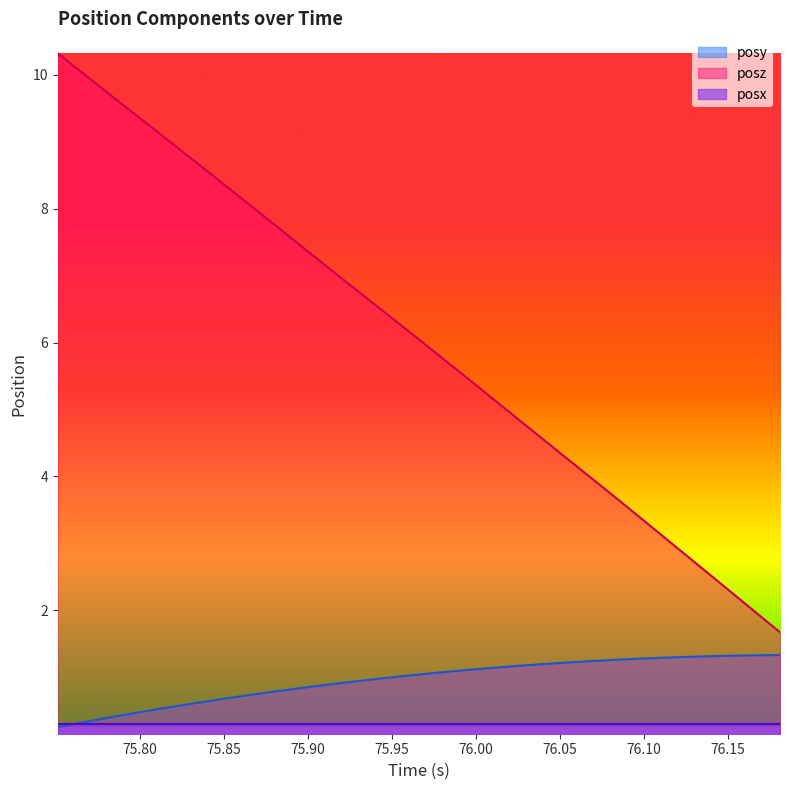

What are all the series names shown in the legend?

posy, posz, posx